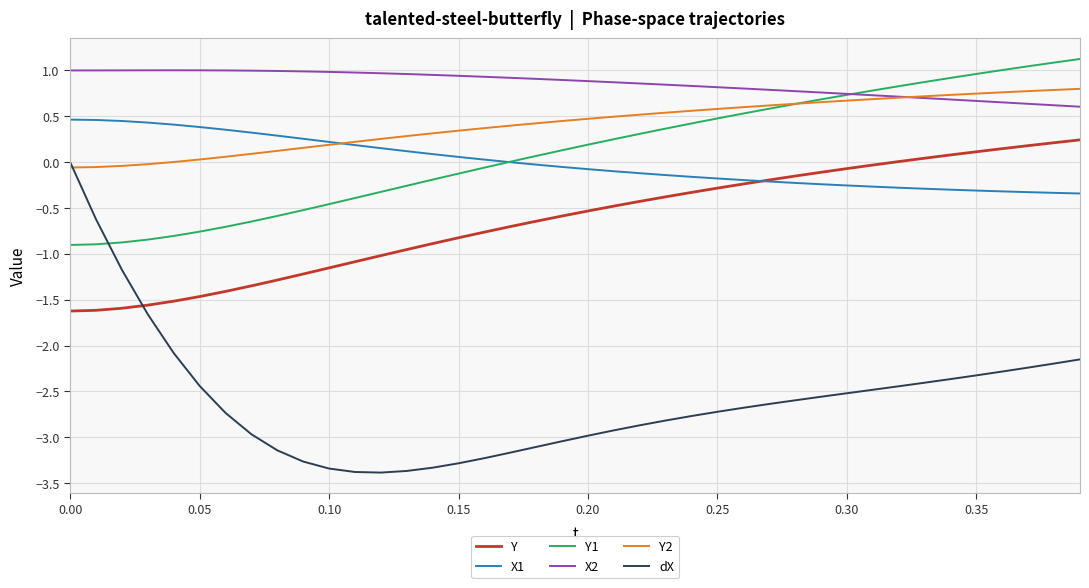

At how many categories does at least one series exceed -1?

40